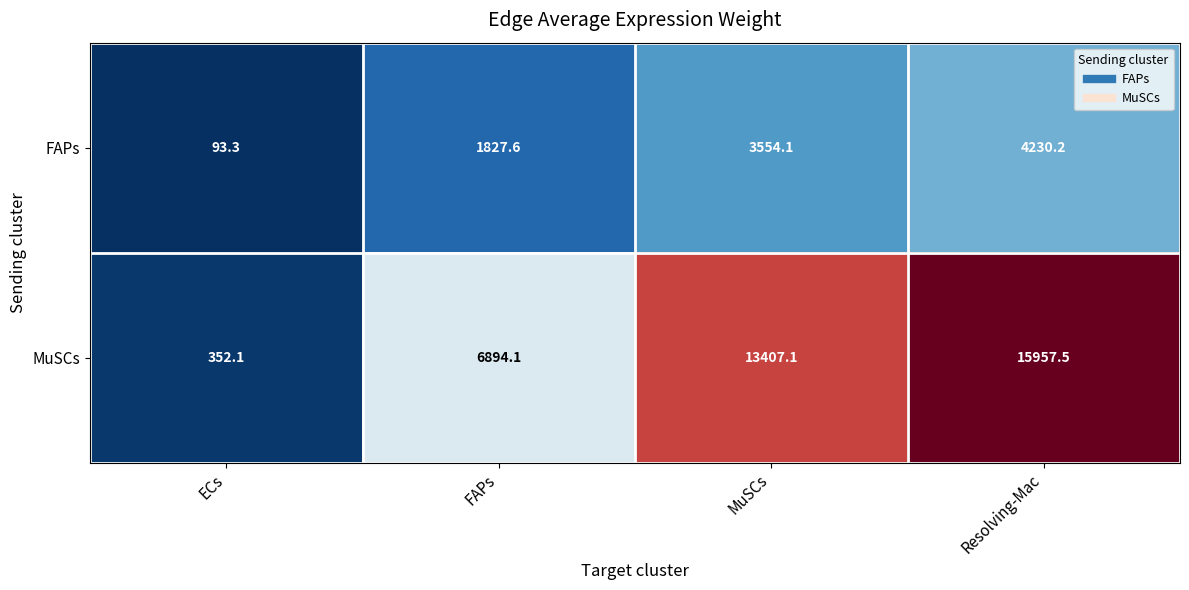

Which series has the largest range (max minus min)?

MuSCs